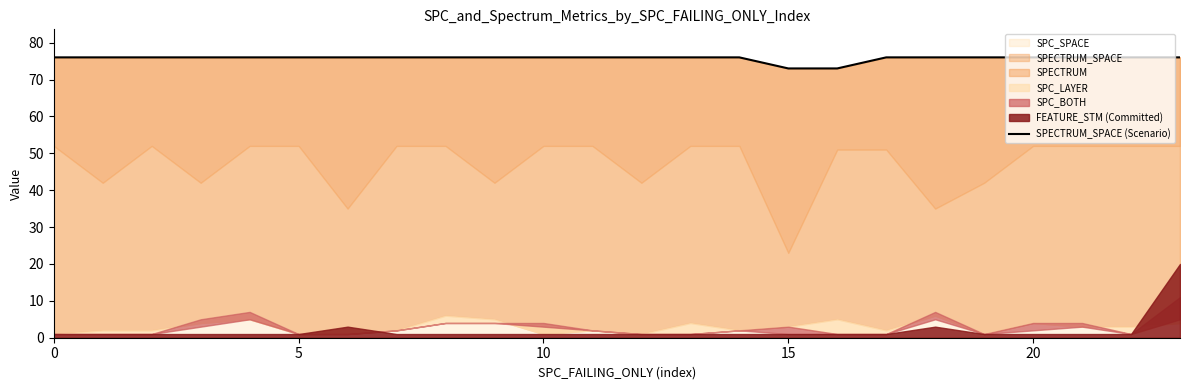

What is the label of the 11th point from the left?

10